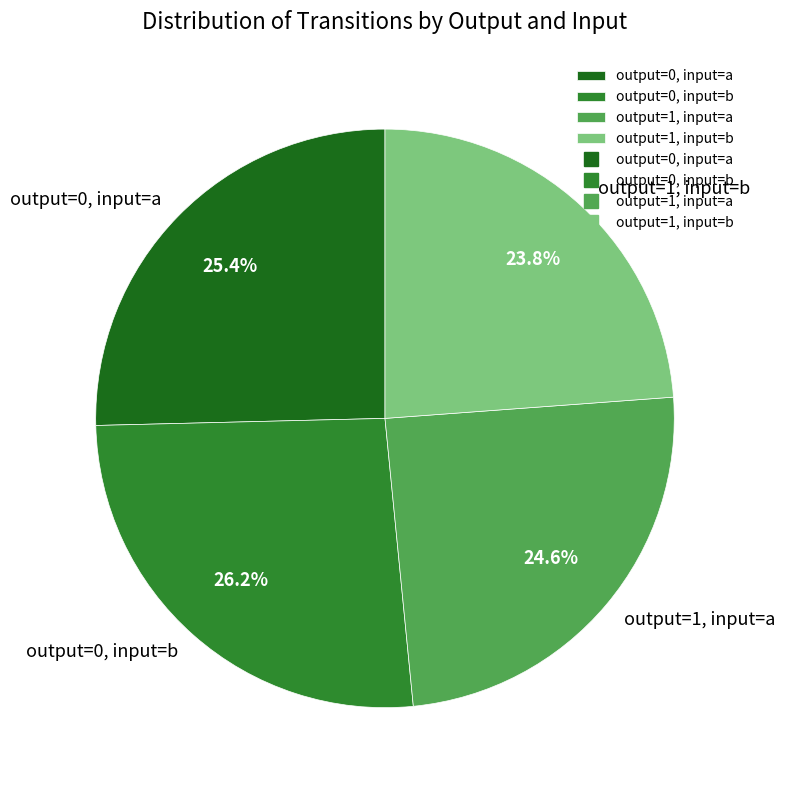

Which has a higher value, output=0, input=b or output=0, input=a?

output=0, input=b